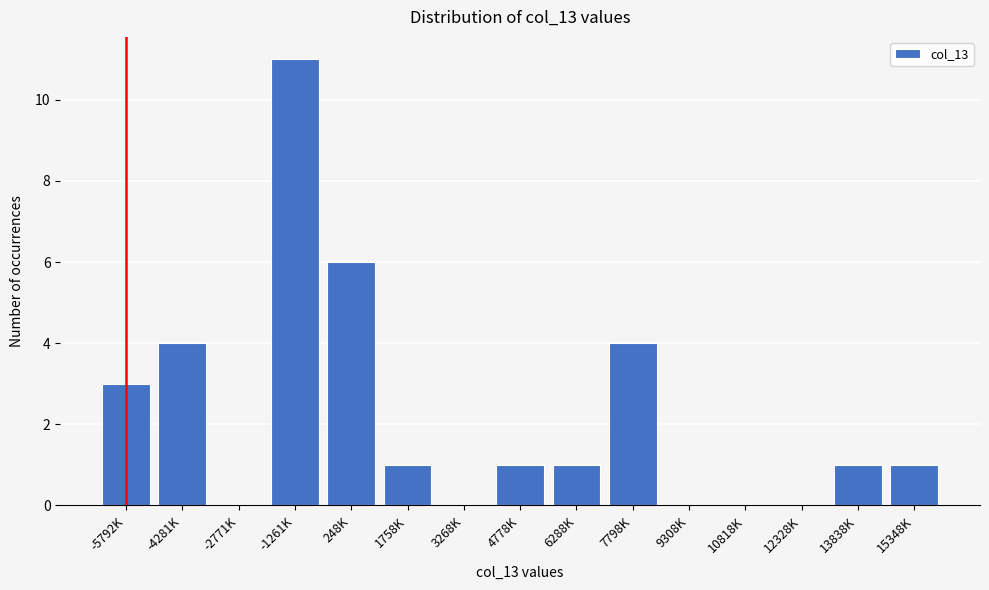

Reading left to right, list all the values displayed in this chart.

-5792K=3	-4281K=4	-2771K=0	-1261K=11	248K=6	1758K=1	3268K=0	4778K=1	6288K=1	7798K=4	9308K=0	10818K=0	12328K=0	13838K=1	15348K=1